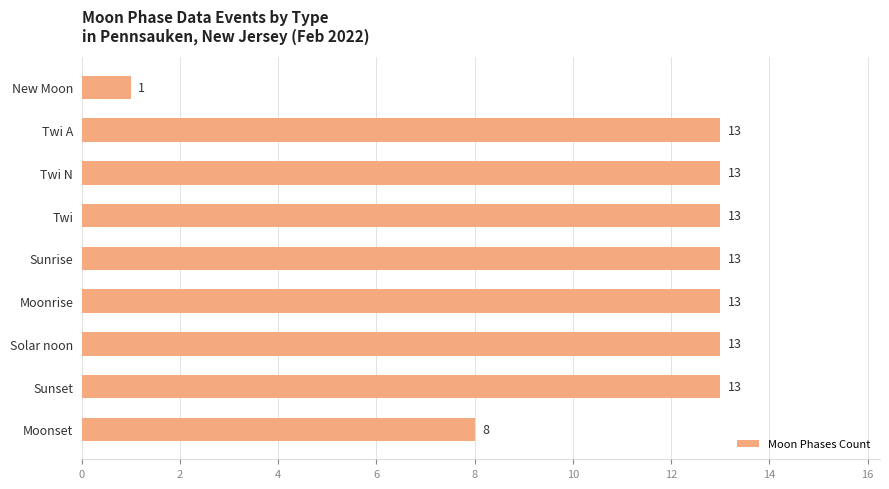

What is the approximate value at Twi A?

13